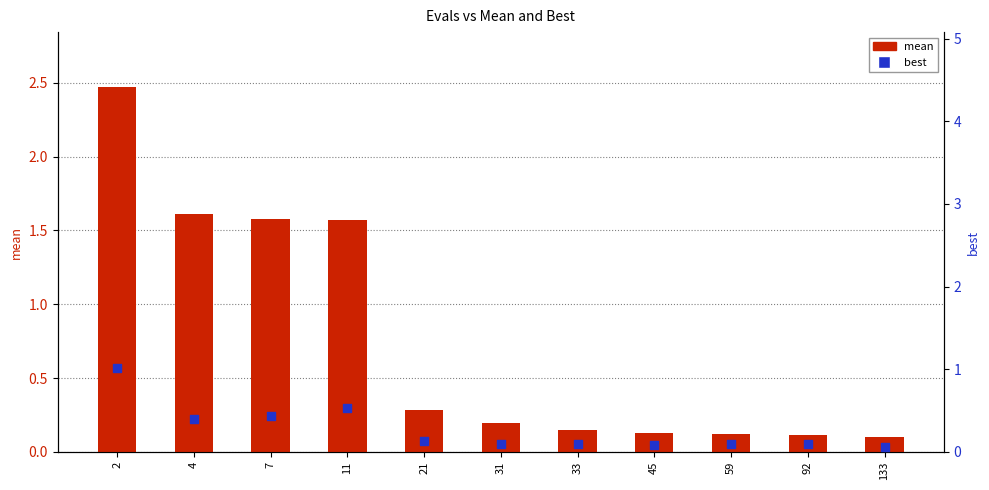

Which series reaches the maximum Y coordinate?

mean